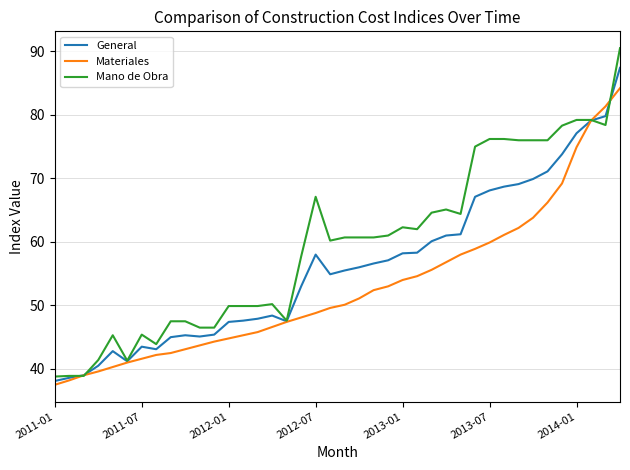

Which series has the largest total across all categories?

Mano de Obra